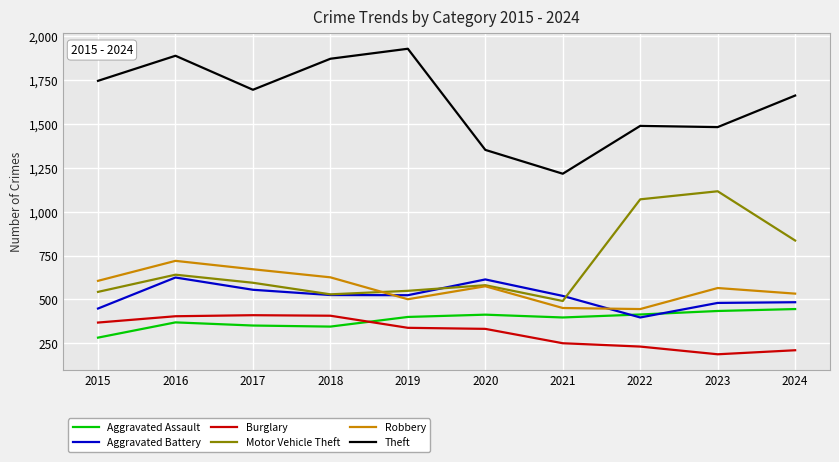

True or false: Aggravated Battery and Burglary cross at least once.

False